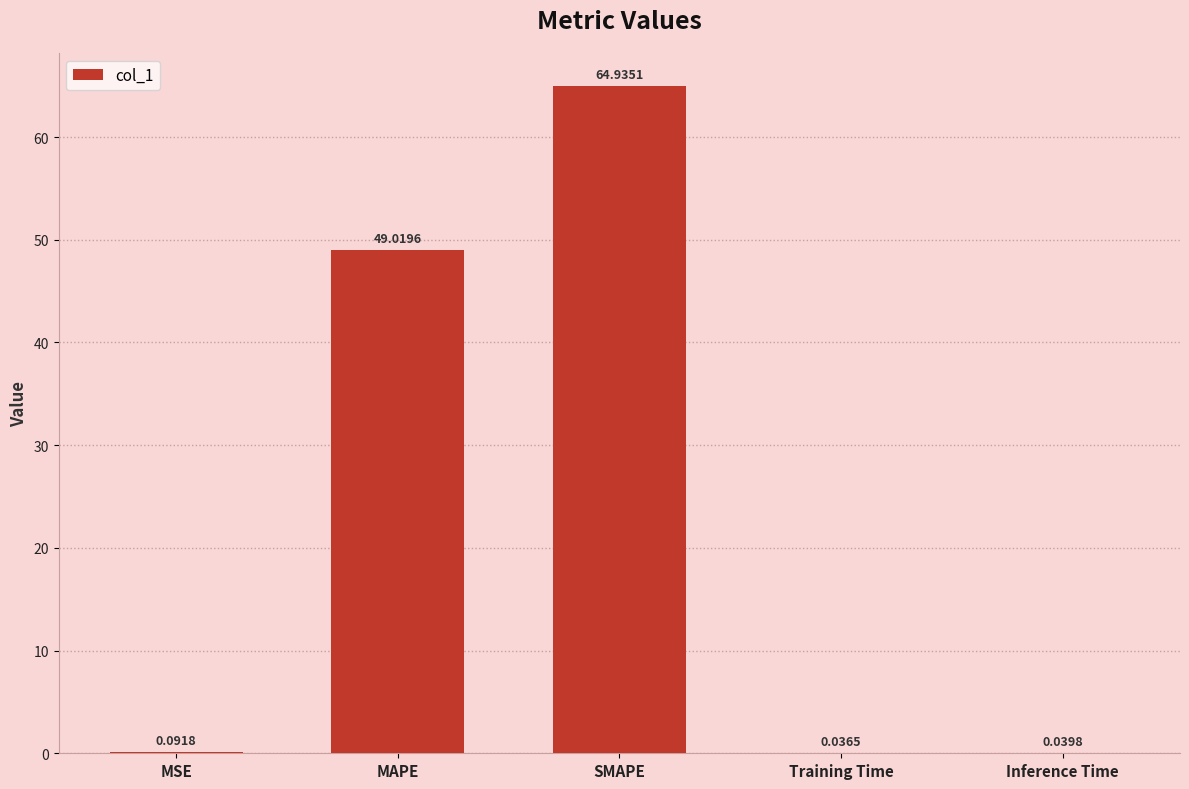

What is the sum of the values at MAPE and SMAPE?

114.0